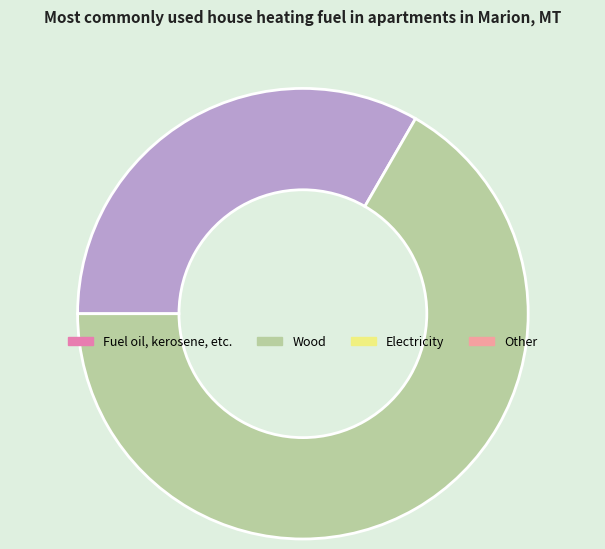

Does any single category account for the majority?

Yes